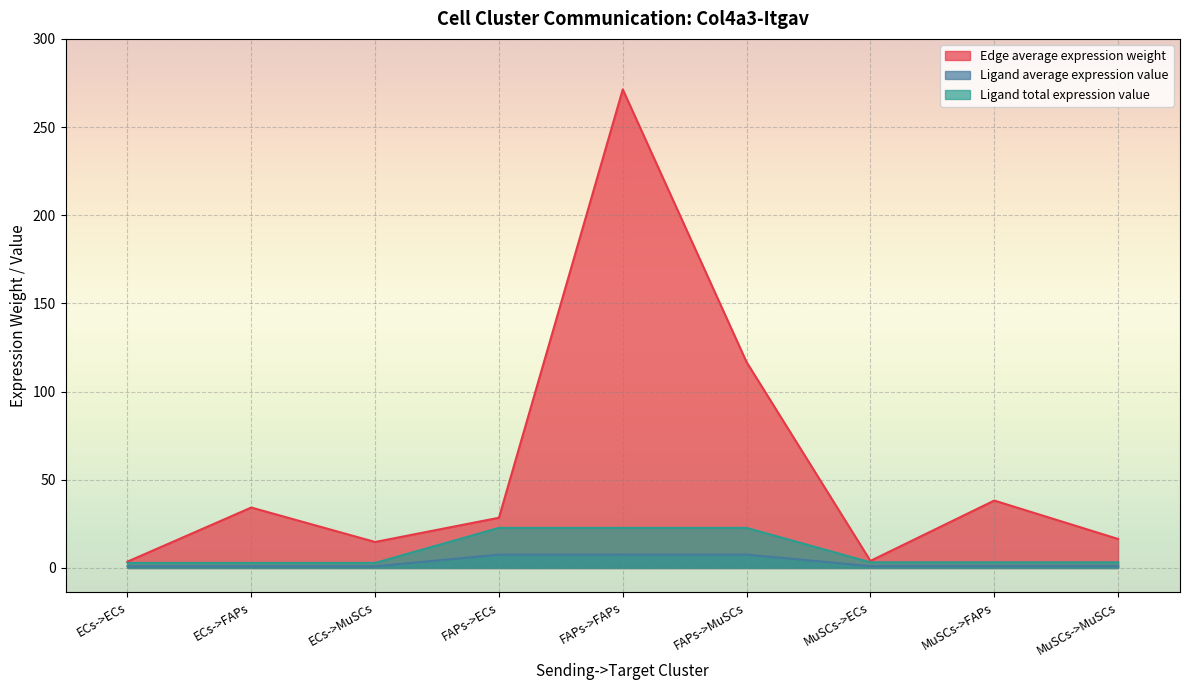

True or false: Ligand total expression value has a value of 15.5 at FAPs->ECs.

False